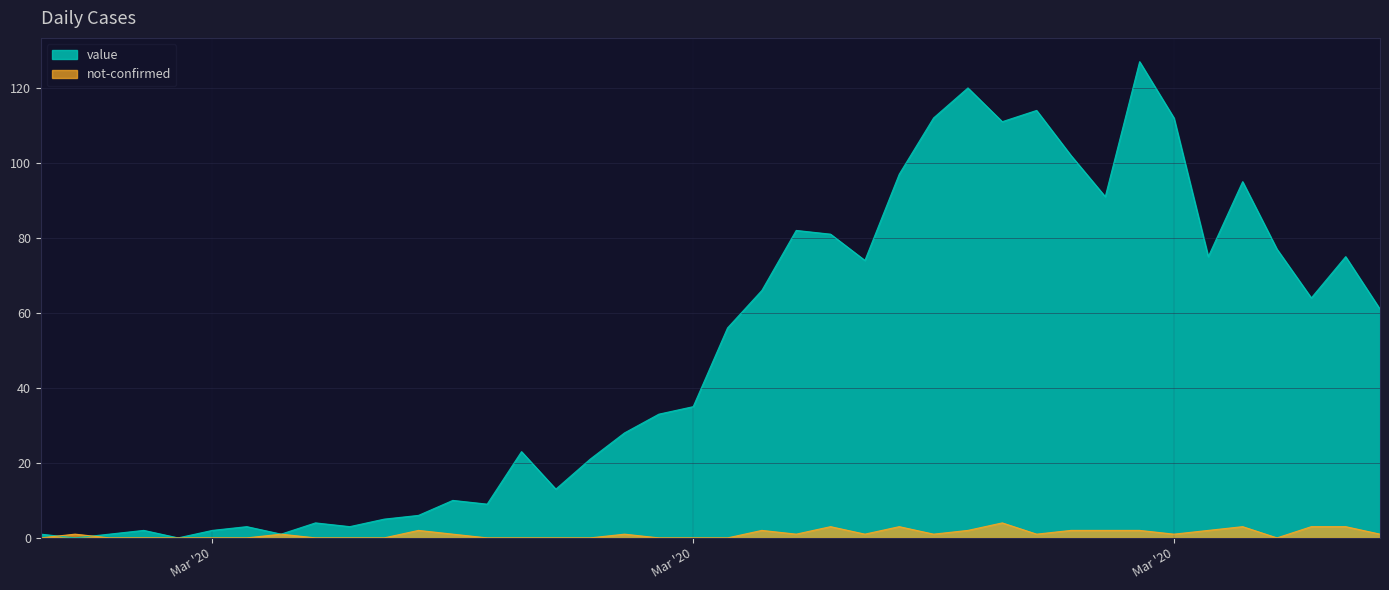

What is the maximum value shown in the chart?

127